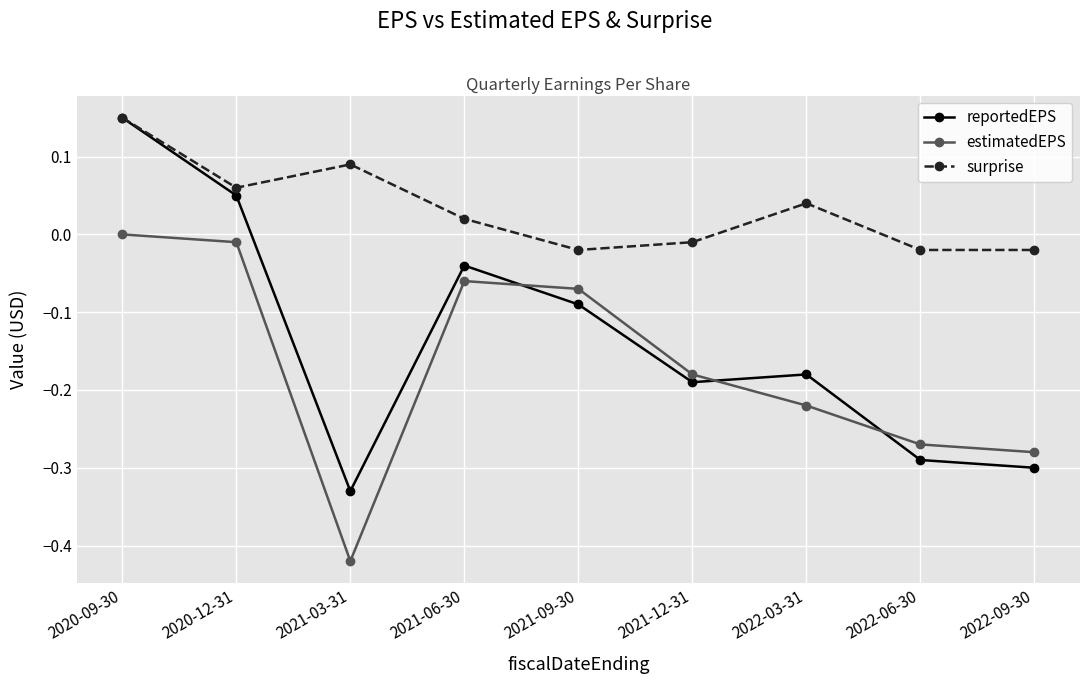

Which series changed the most between 2021-06-30 and 2022-03-31?

estimatedEPS